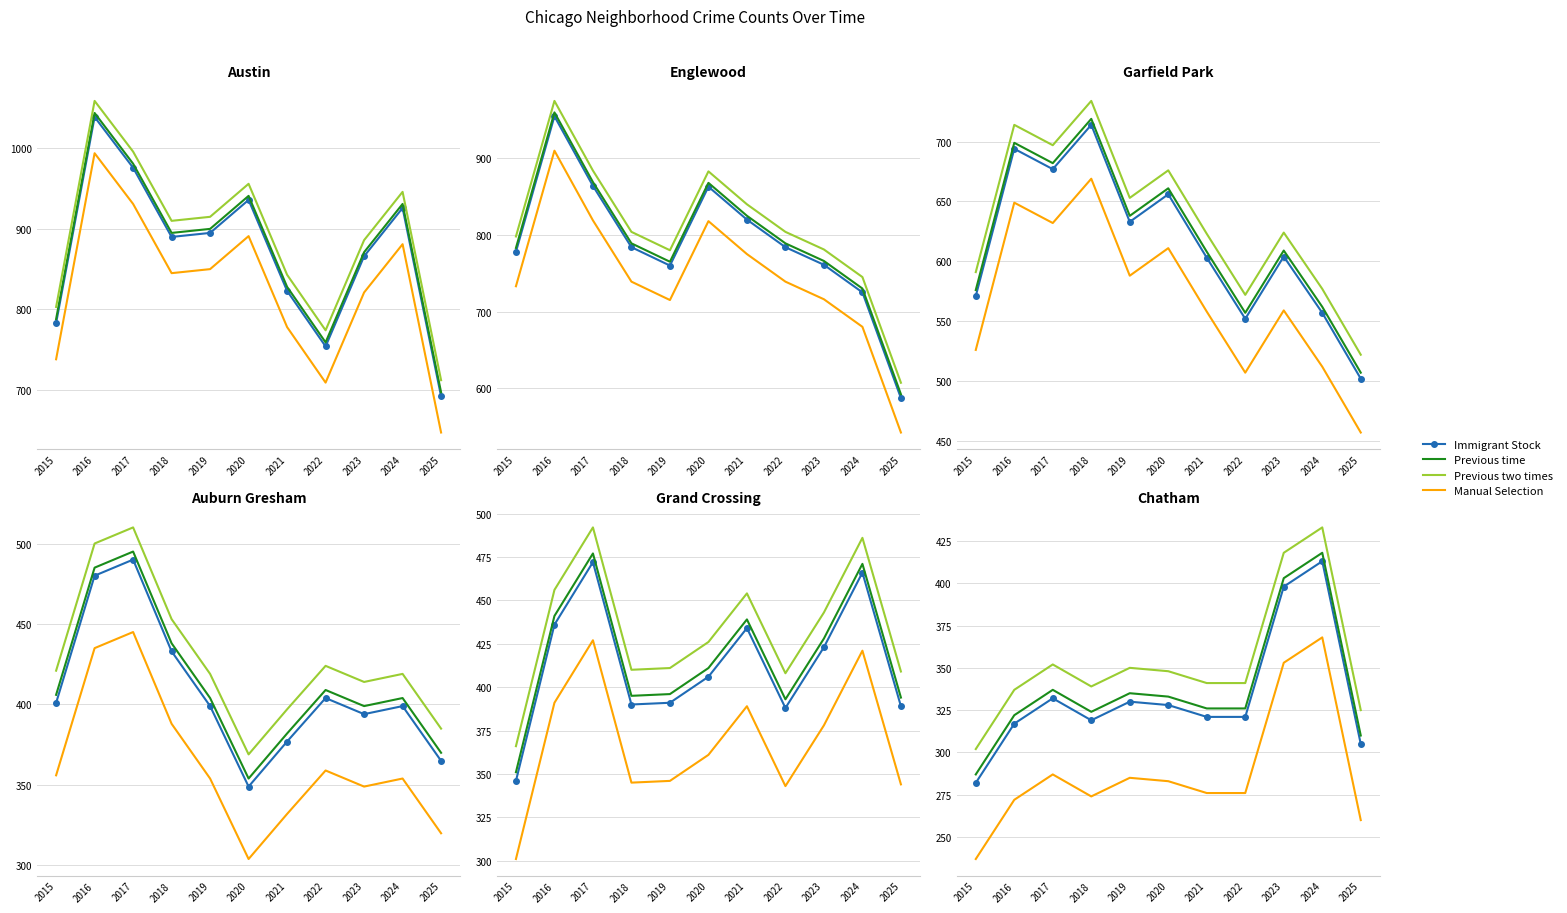

At which category does the chart reach its peak across all series?

2024